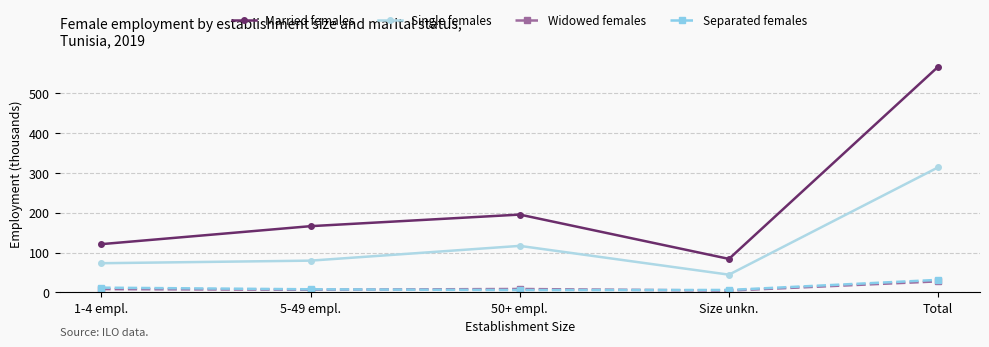

Is it true that Widowed females equals 6.6 at 5-49 empl.?

True